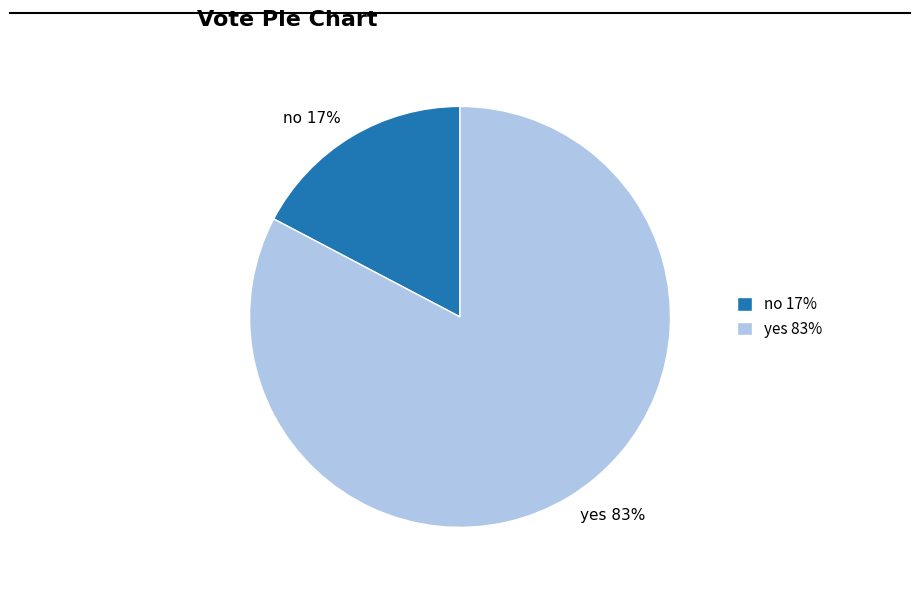

How many slices are in this pie chart?

2